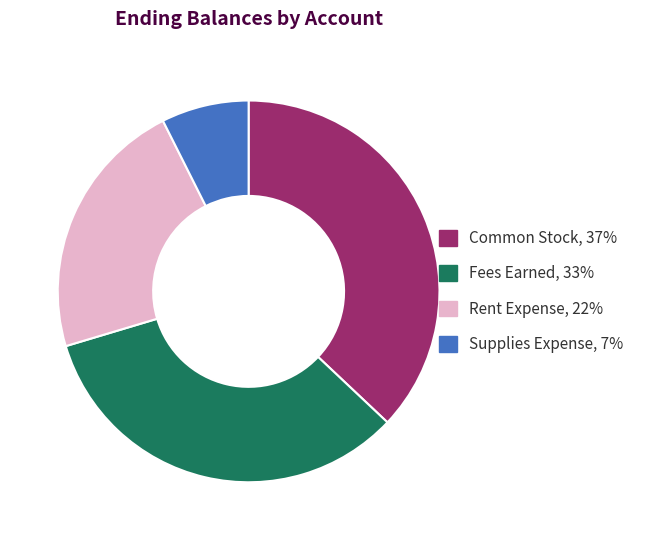

Which has a higher value, Rent Expense, 22% or Fees Earned, 33%?

Fees Earned, 33%